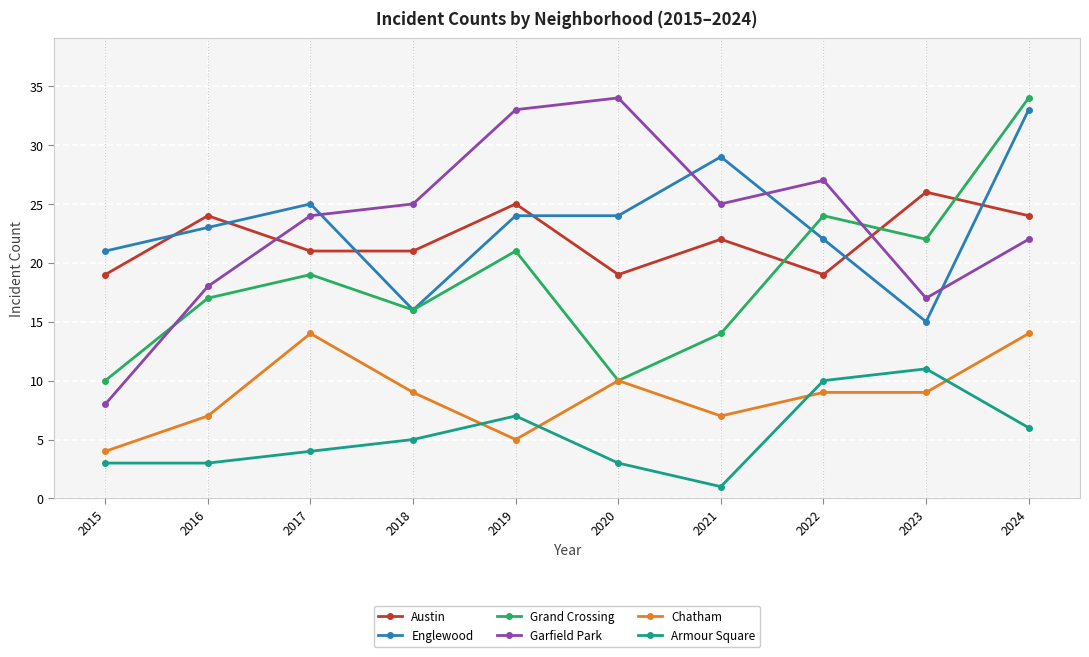

What is the total value across all series at 2018?

92